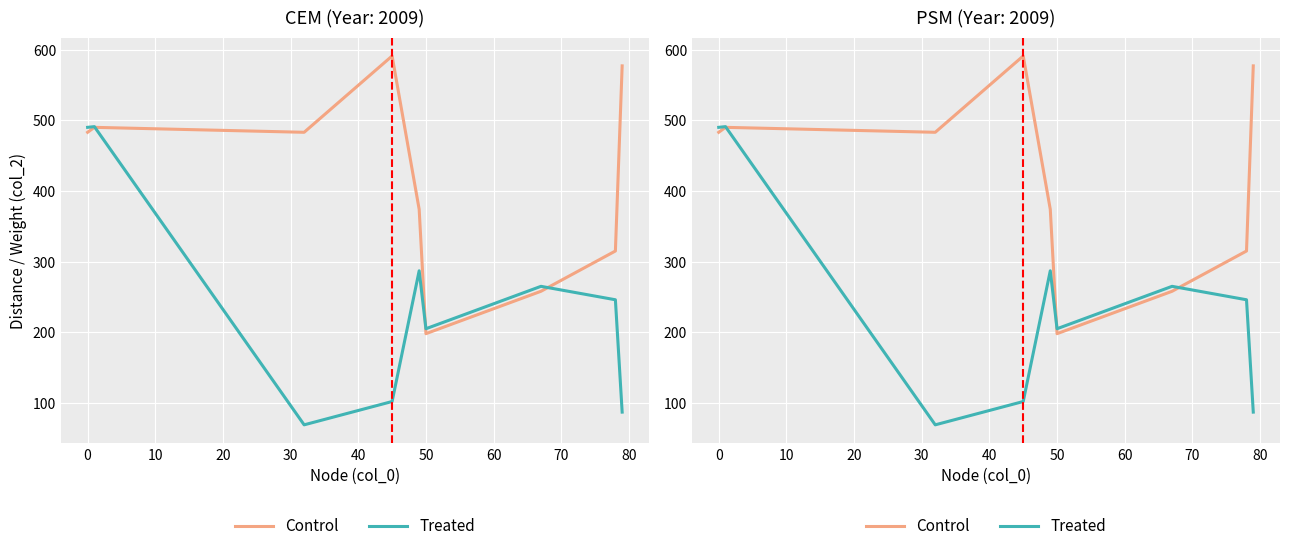

Which series ends up on top after the final intersection of Treated and Control?

Control